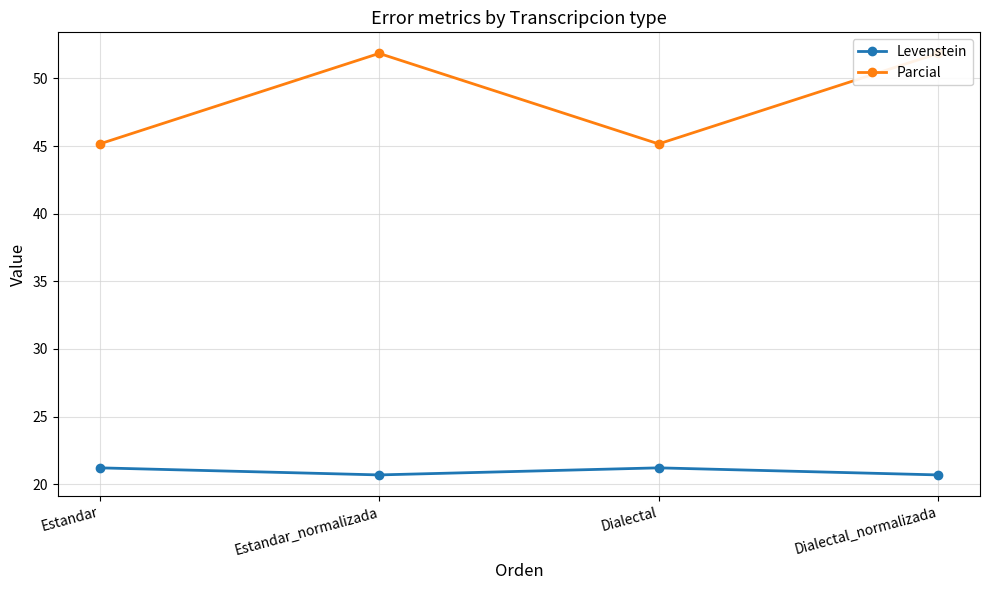

Does the chart have visible grid lines?

Yes